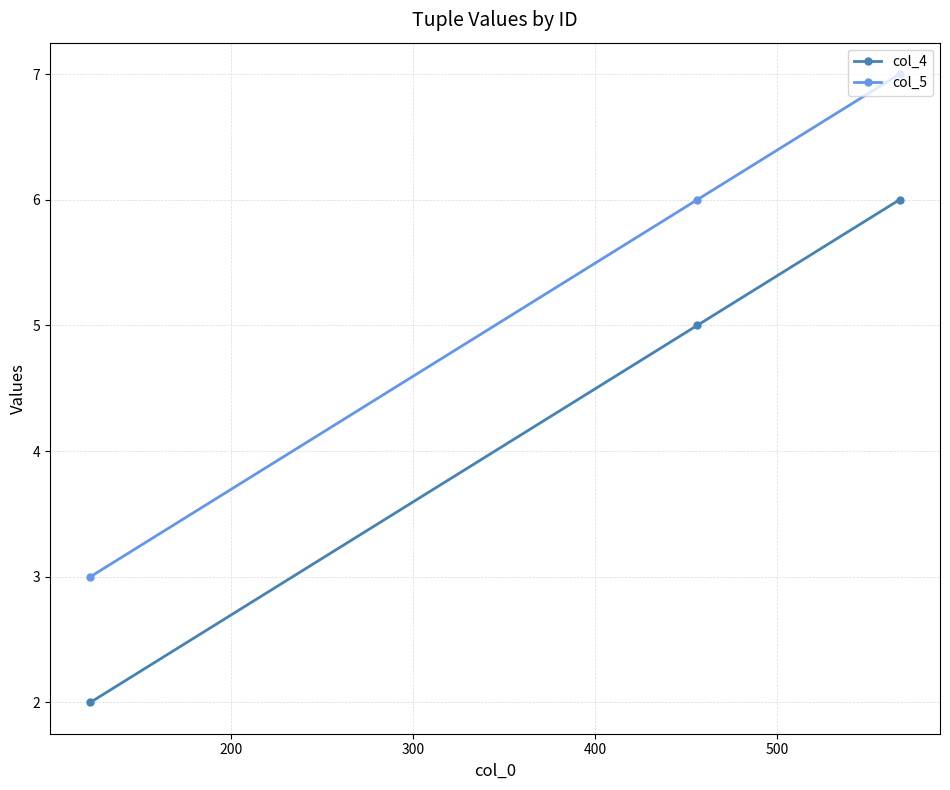

What is the highest value of the col_4 series?

6